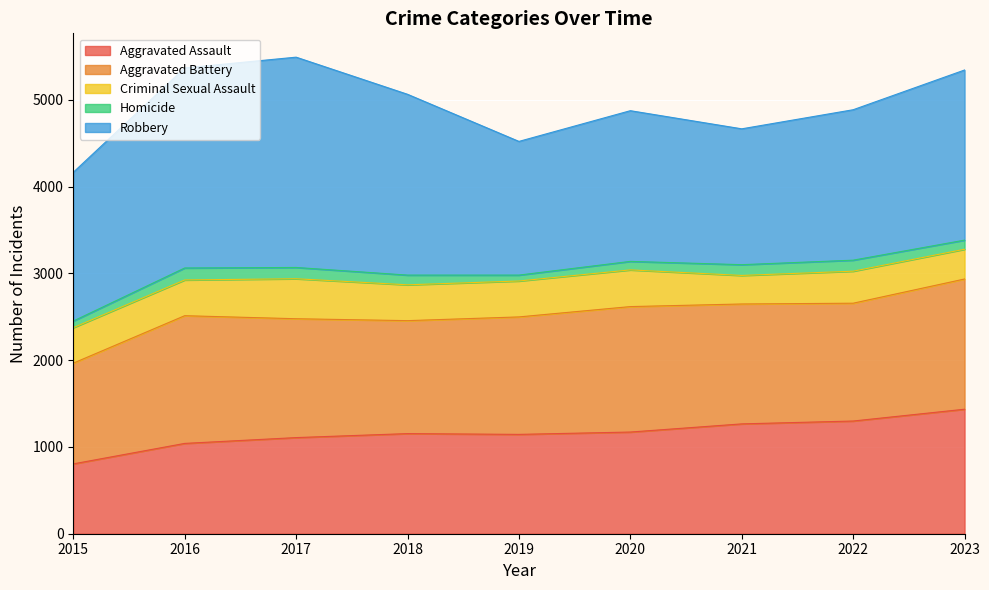

Where does the Robbery series first go above 1737?

2016